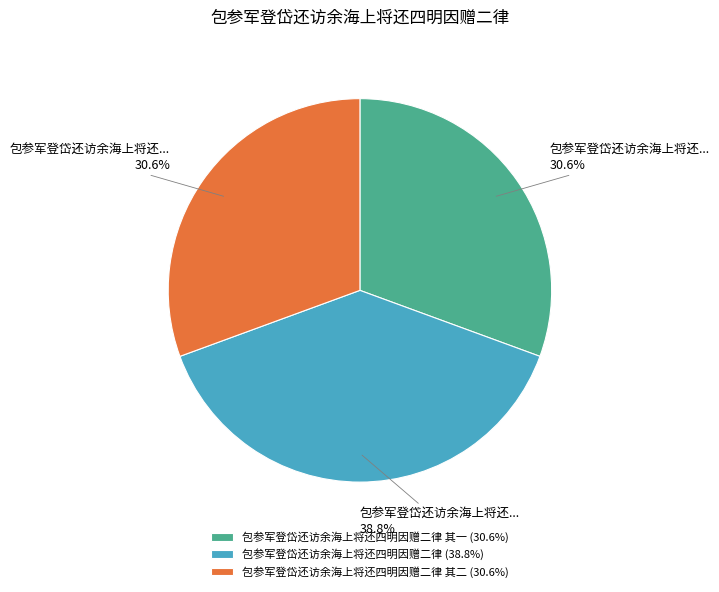

What percentage is NOT represented by 包参军登岱还访余海上将还四明因赠二律 其一 (30.6%)?

69.4%